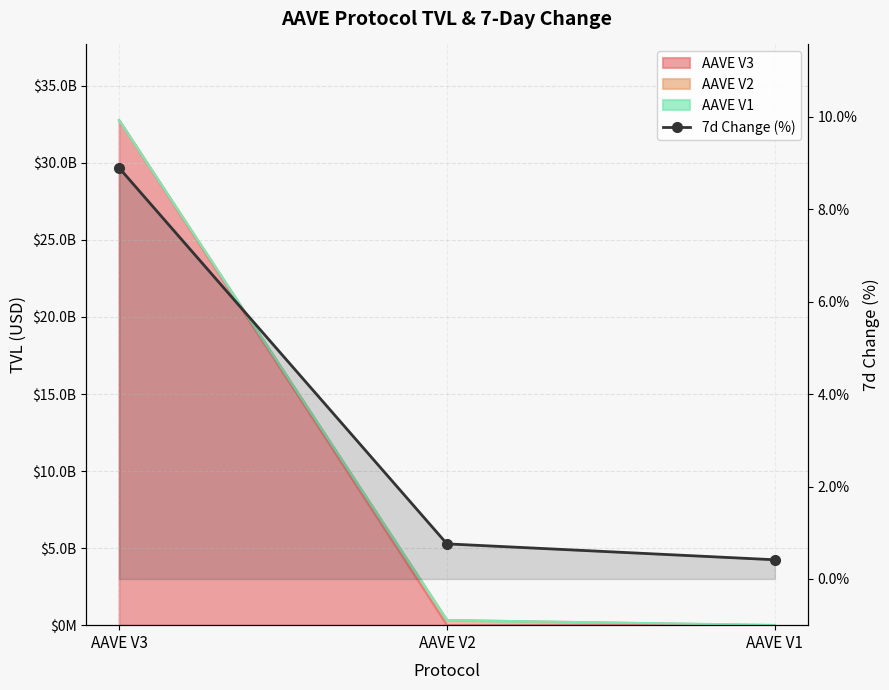

What is the sum of all values?

10.1